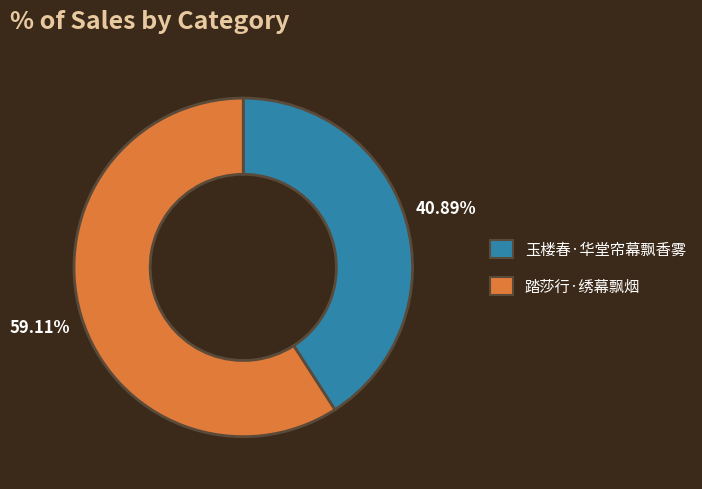

Approximately how many times larger is the value at 玉楼春·华堂帘幕飘香雾 compared to 踏莎行·绣幕飘烟?

0.7